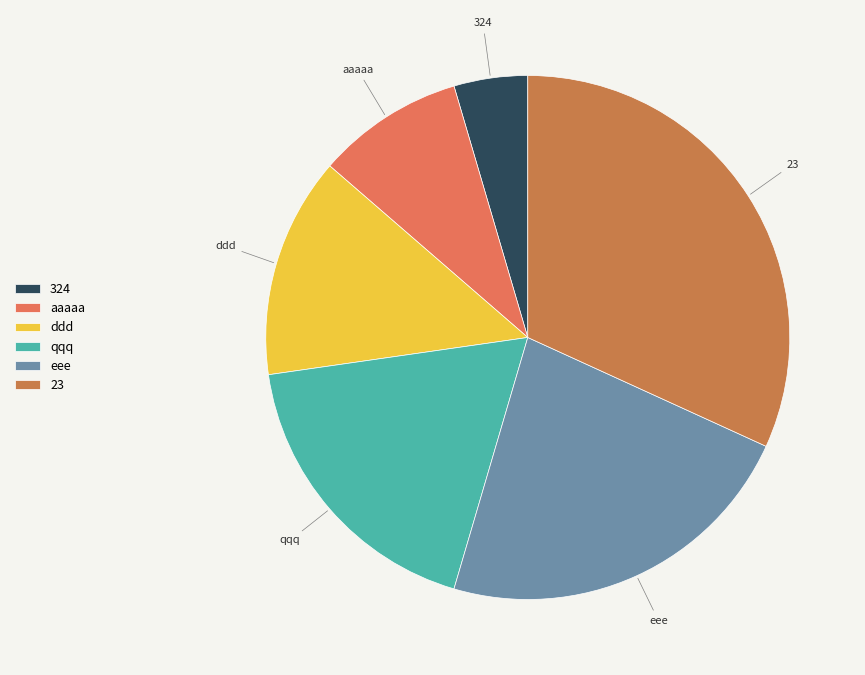

Between 324 and eee, which is larger?

eee